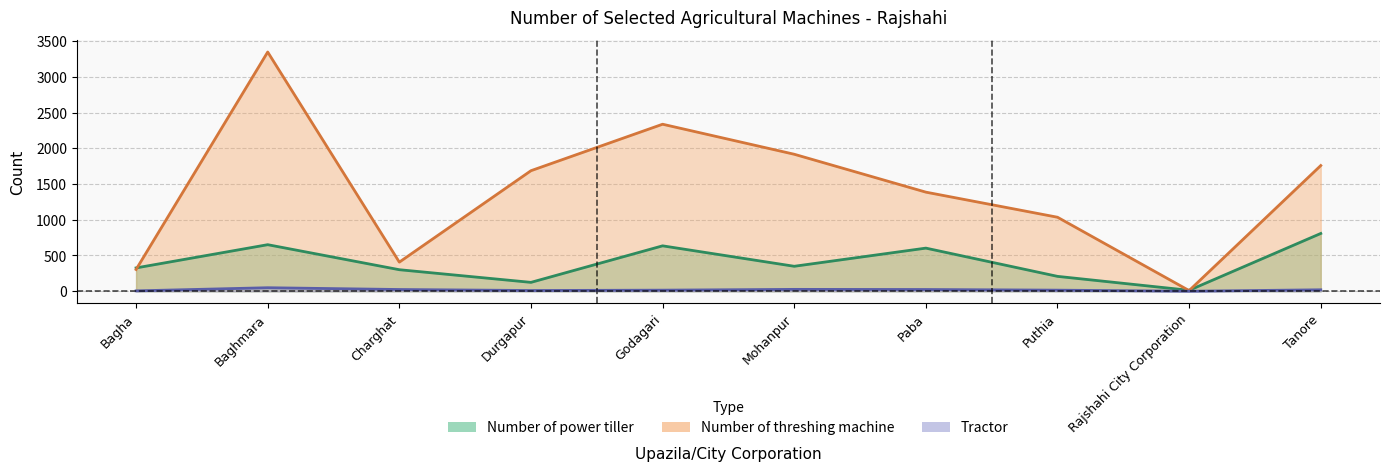

True or false: Number of threshing machine and Tractor cross at least once.

False